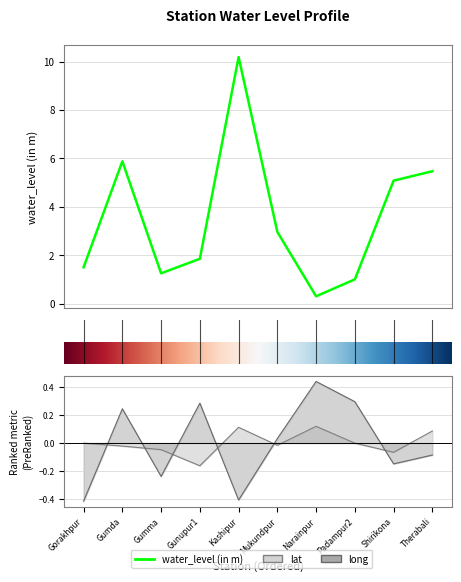

Reading right to left, transcribe all the data shown in this chart.

water_level (in m): 5.5	5.1	1.0	0.3	3.0	10.2	1.9	1.2	5.9	1.5
lat: 0.1	-0.1	-0.0	0.1	-0.0	0.1	-0.2	-0.0	-0.0	-0.0
long: -0.1	-0.1	0.3	0.4	0.0	-0.4	0.3	-0.2	0.2	-0.4